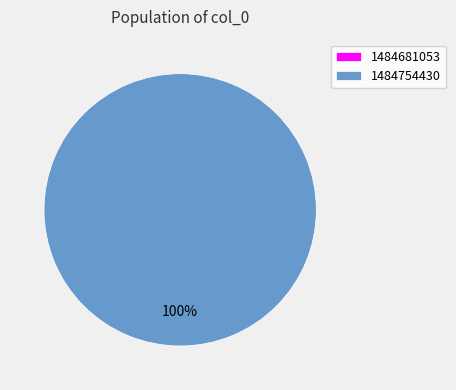

Do 1484681053 and 1484754430 together represent more than half of the pie?

Yes